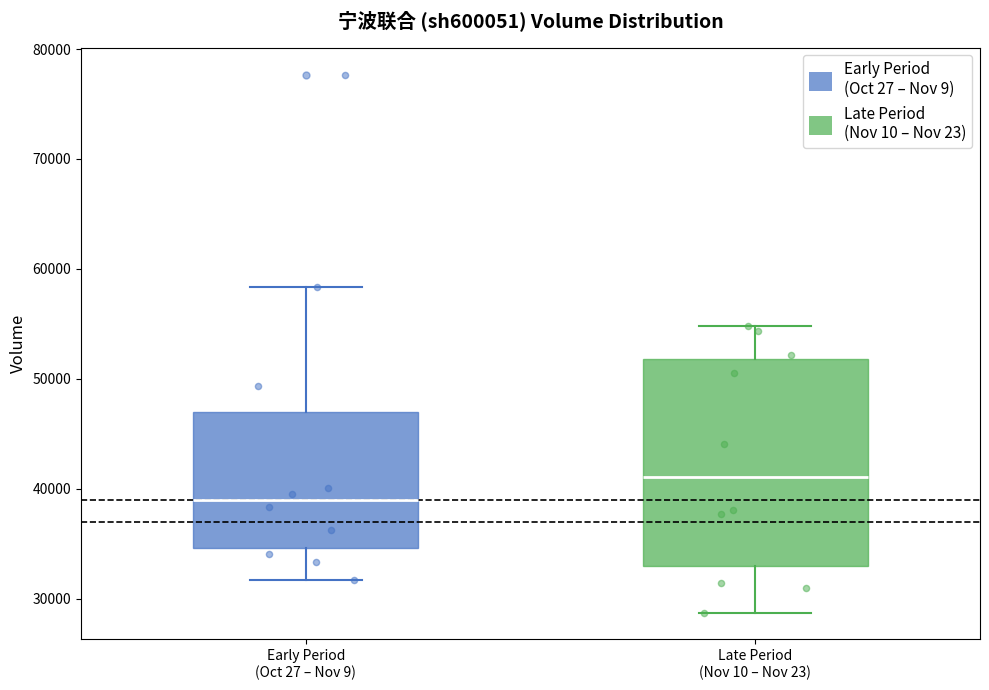

Which box has the highest median line?

Late Period (Nov 10 – Nov 23)